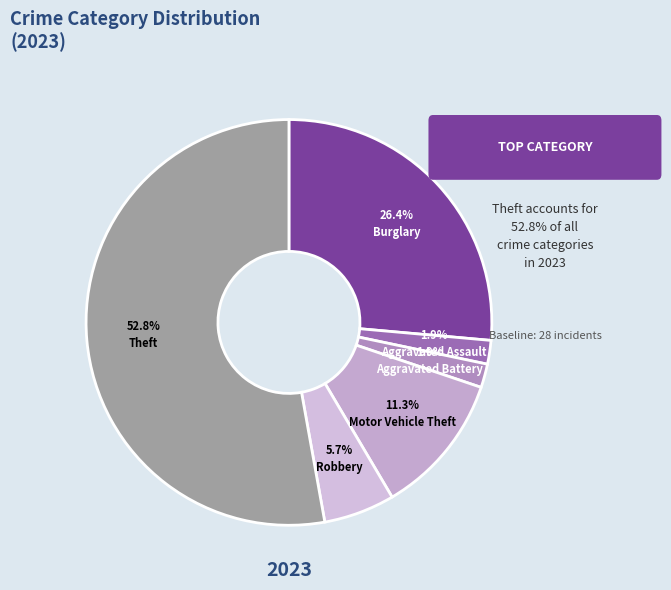

Is there any slice that represents more than half of the pie?

Yes